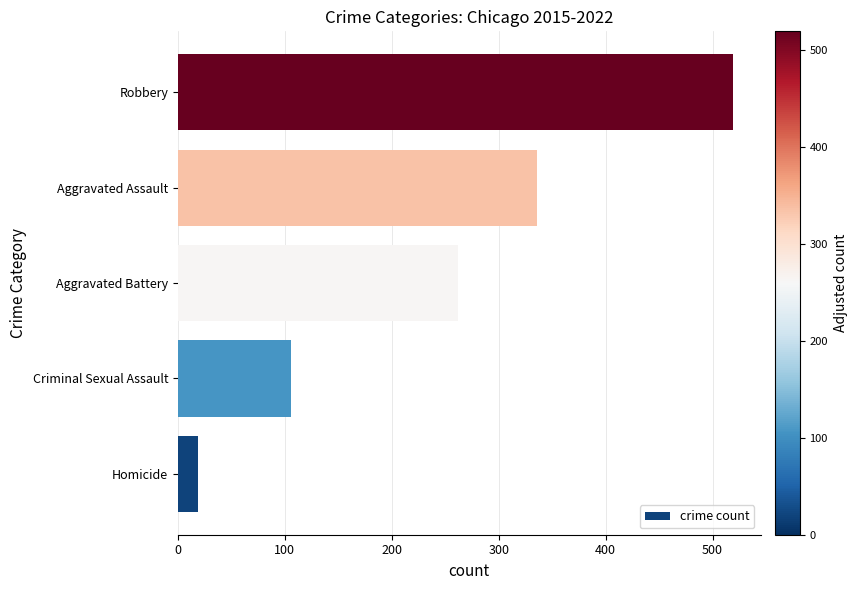

Reading bottom to top, extract all data points from this chart.

19	106	262	336	519